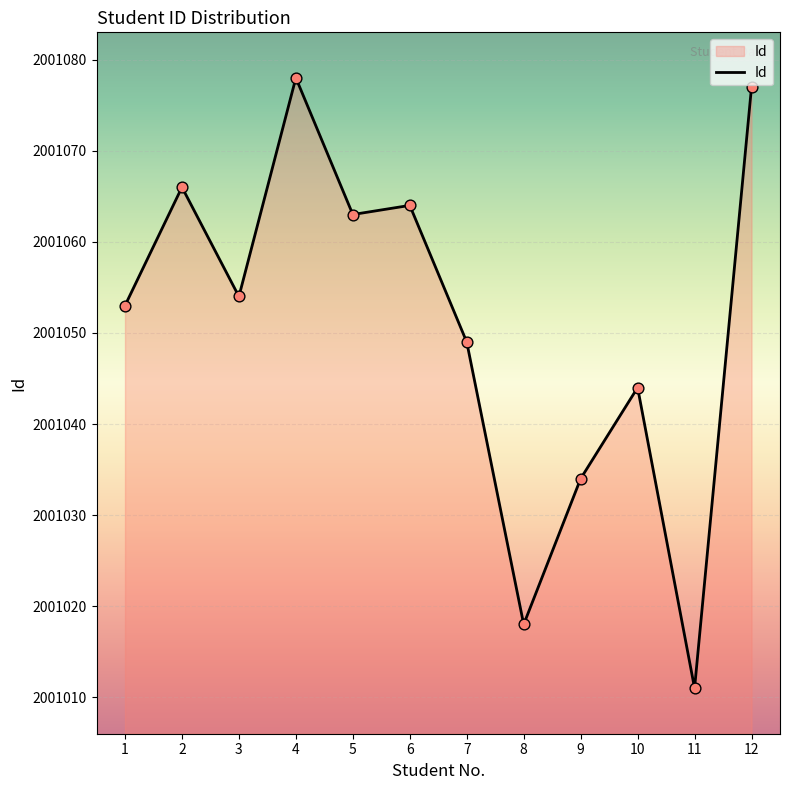

Approximately how many times larger is the value at 12 compared to 1?

1.0